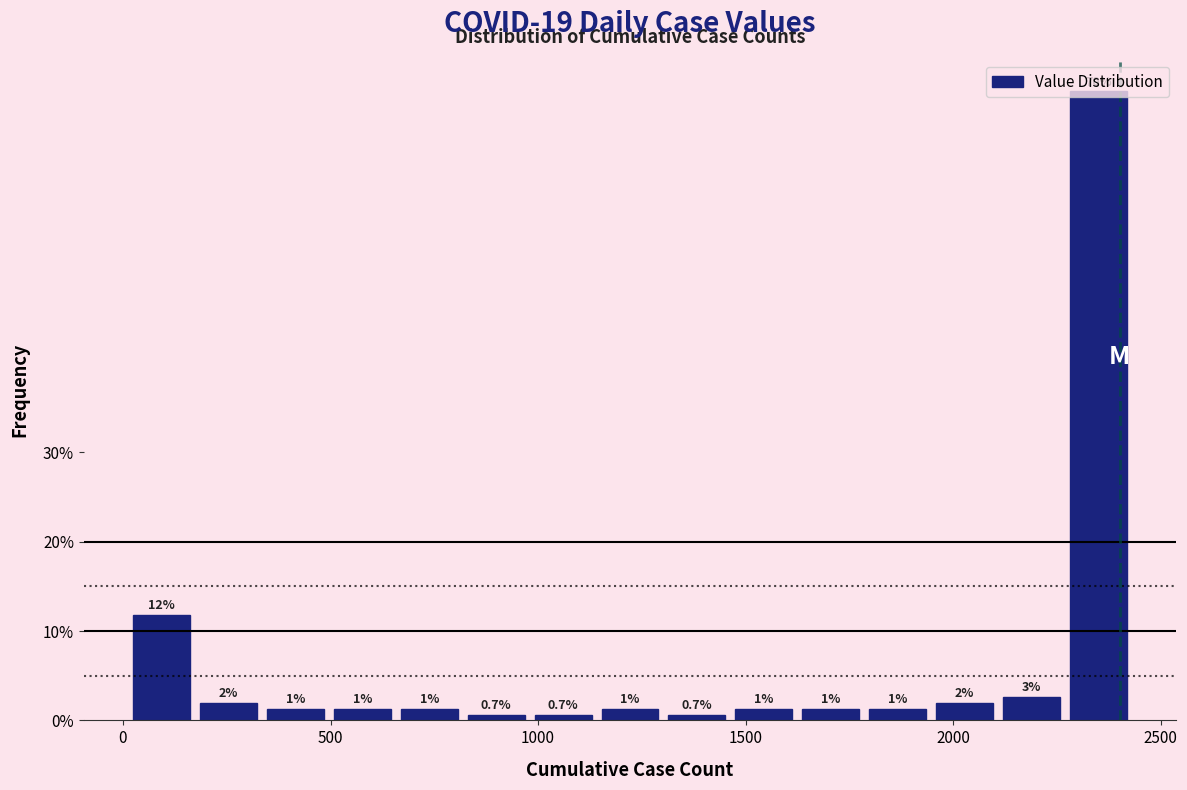

Read against the x-axis, roughly where is the centre of the tallest bar?

2350